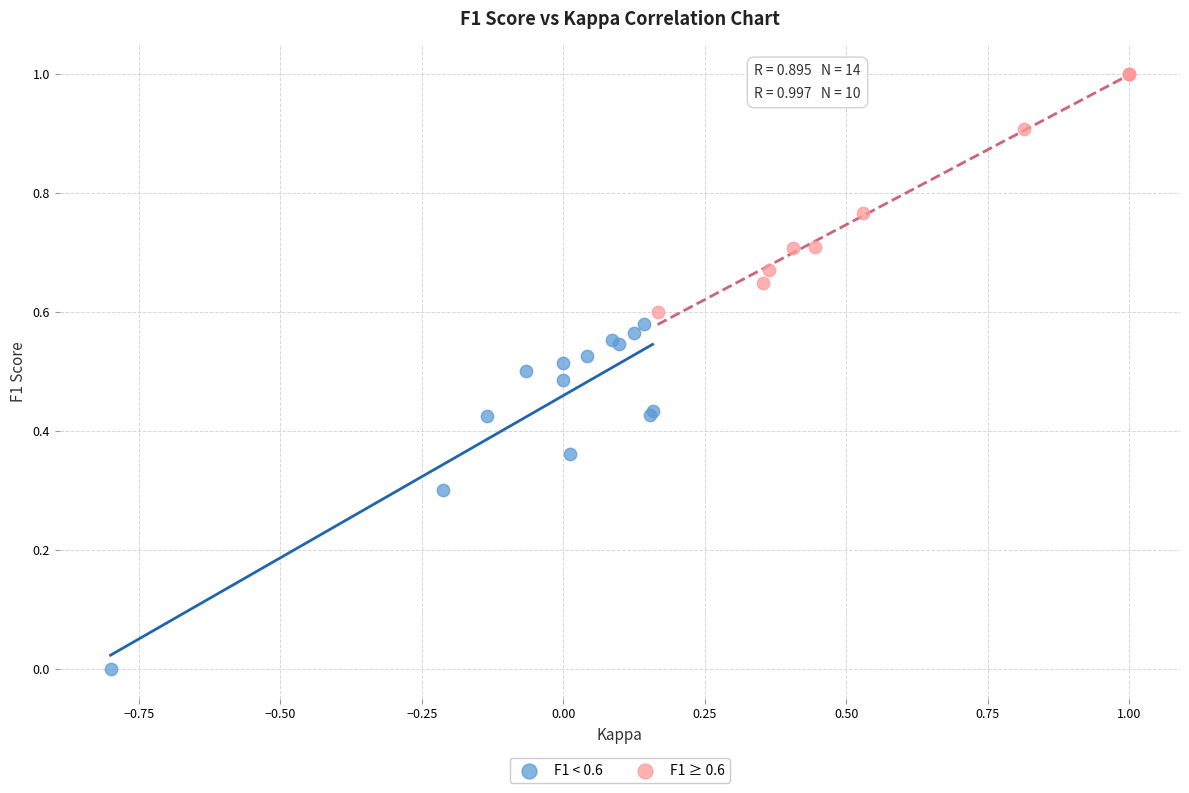

Which series reaches the maximum Y coordinate?

F1 ≥ 0.6